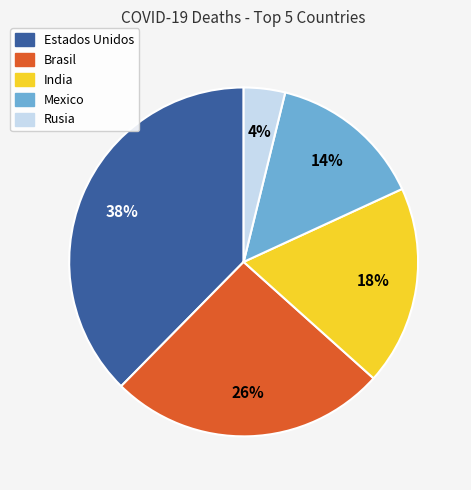

Is there any slice that represents more than half of the pie?

No